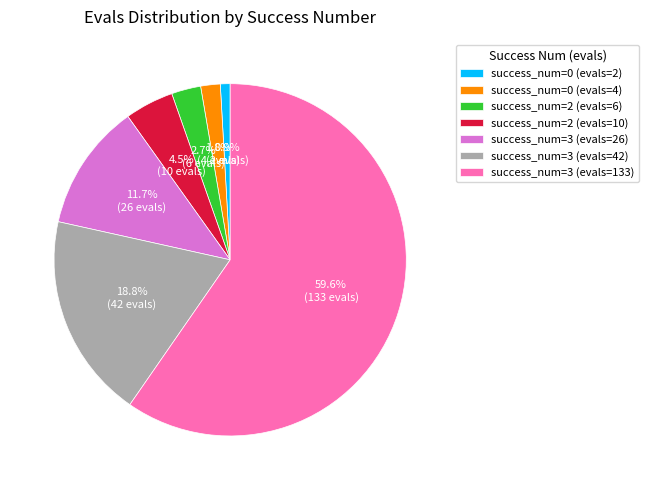

What percentage is the success_num=3 (evals=42) slice, to the nearest percent?

19%